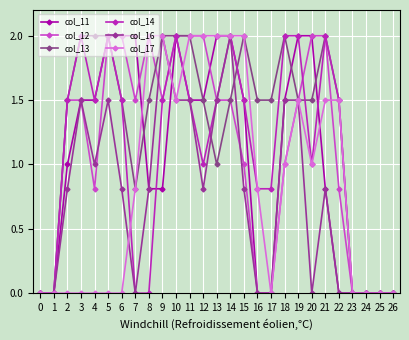

What is the approximate value of col_16 at 3?

1.5